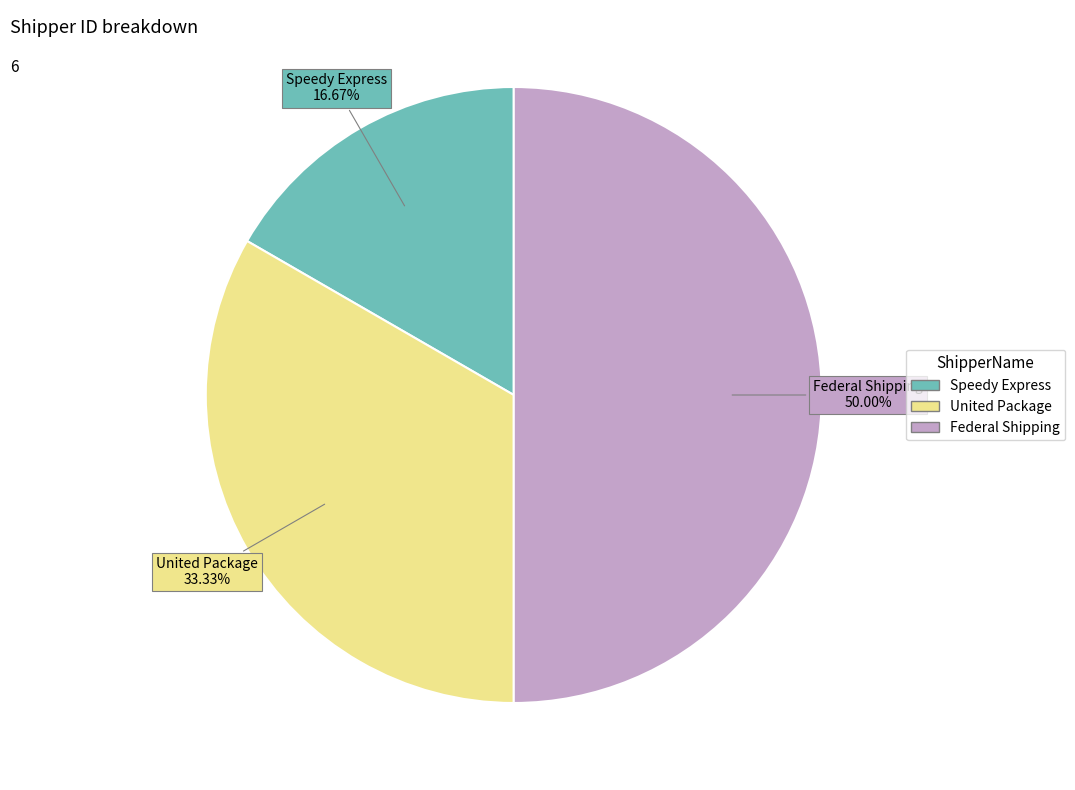

To the nearest percent, what is the difference between the largest and smallest slice percentages?

33%